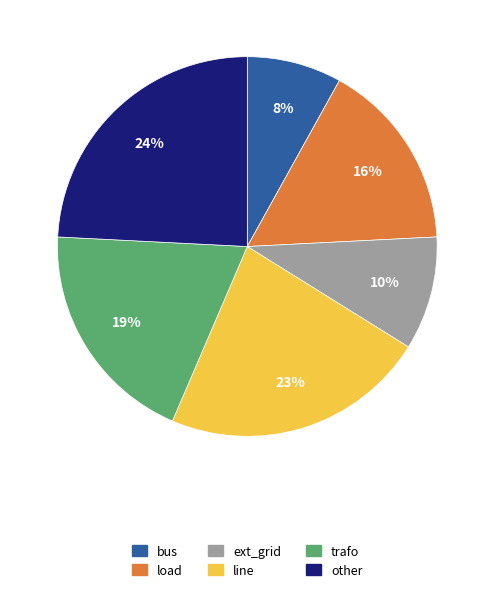

To the nearest percent, what percentage of the pie is trafo?

19%